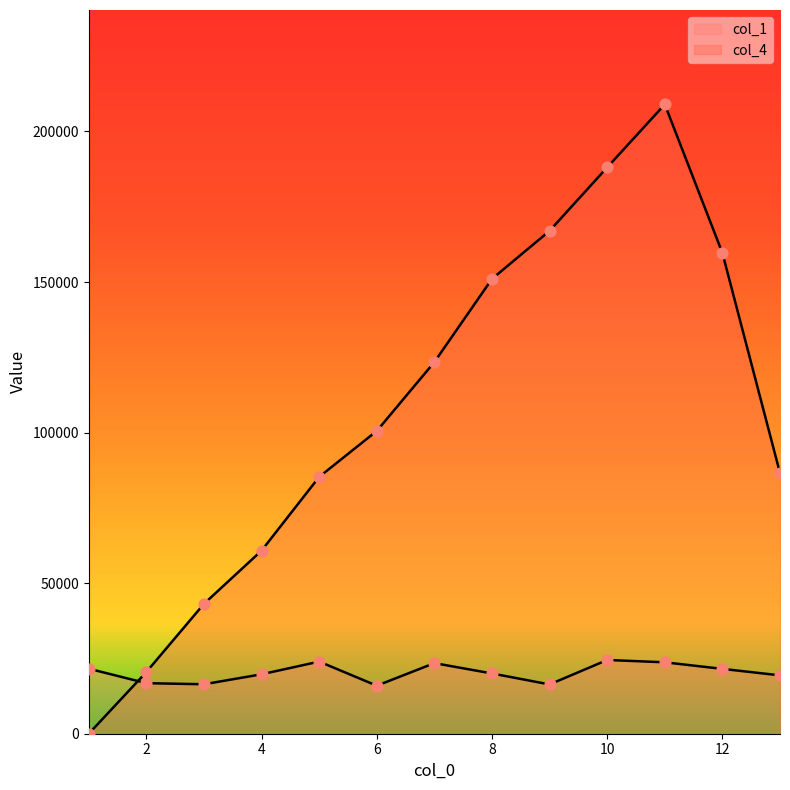

What is the total value across all series at 1?

21593.1